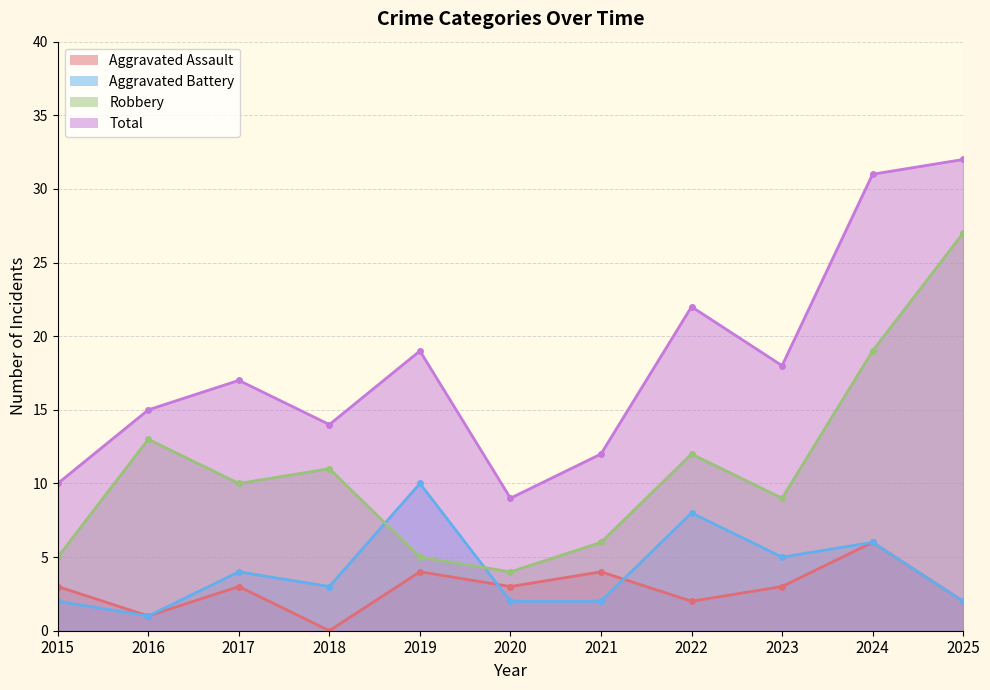

Which series has the widest spread of values?

Robbery